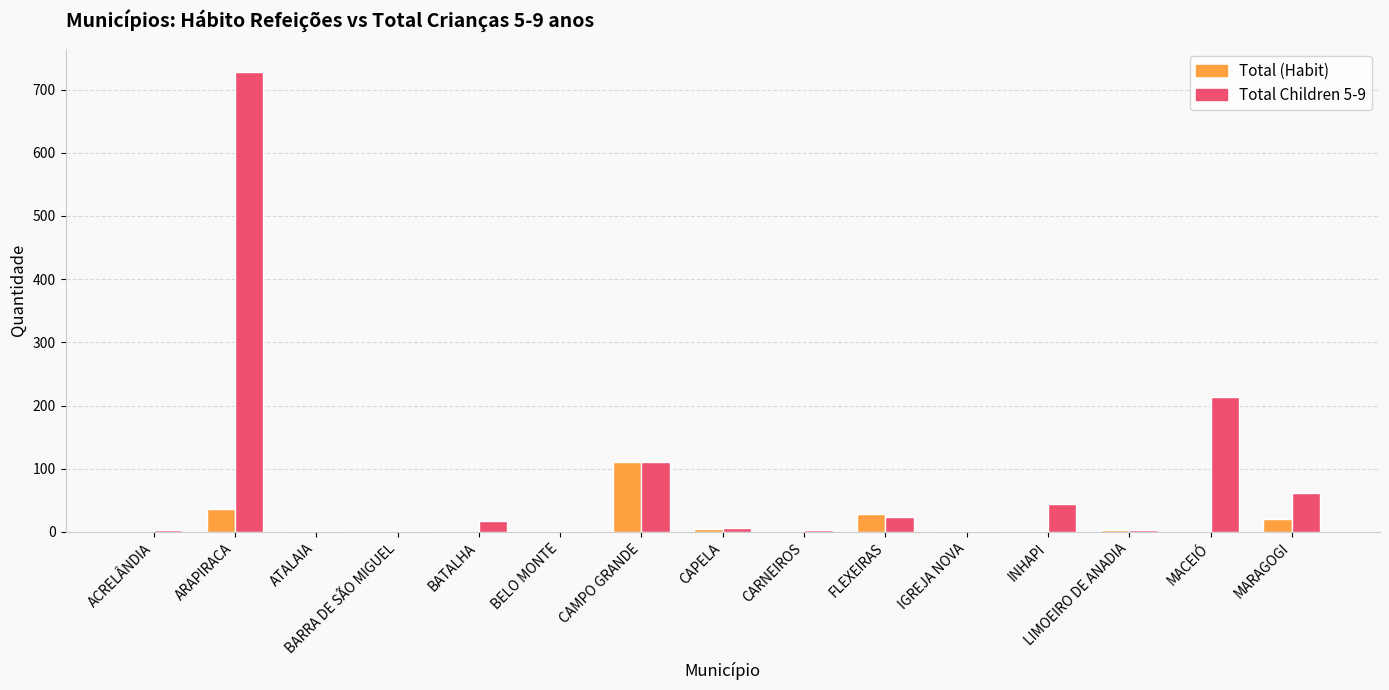

What is the total value across all series at MARAGOGI?

83